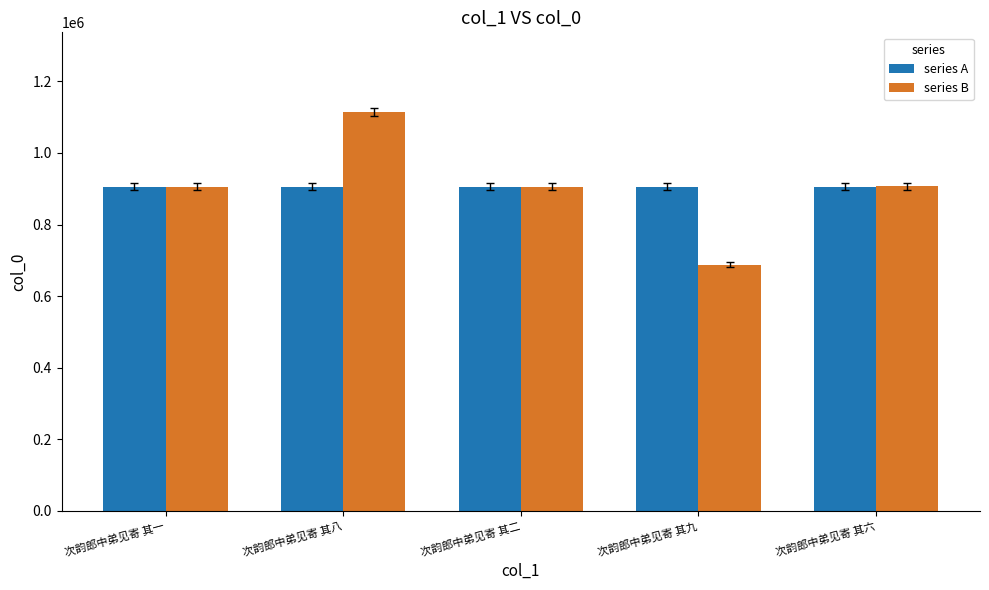

At which category does the chart reach its peak across all series?

次韵郎中弟见寄 其八